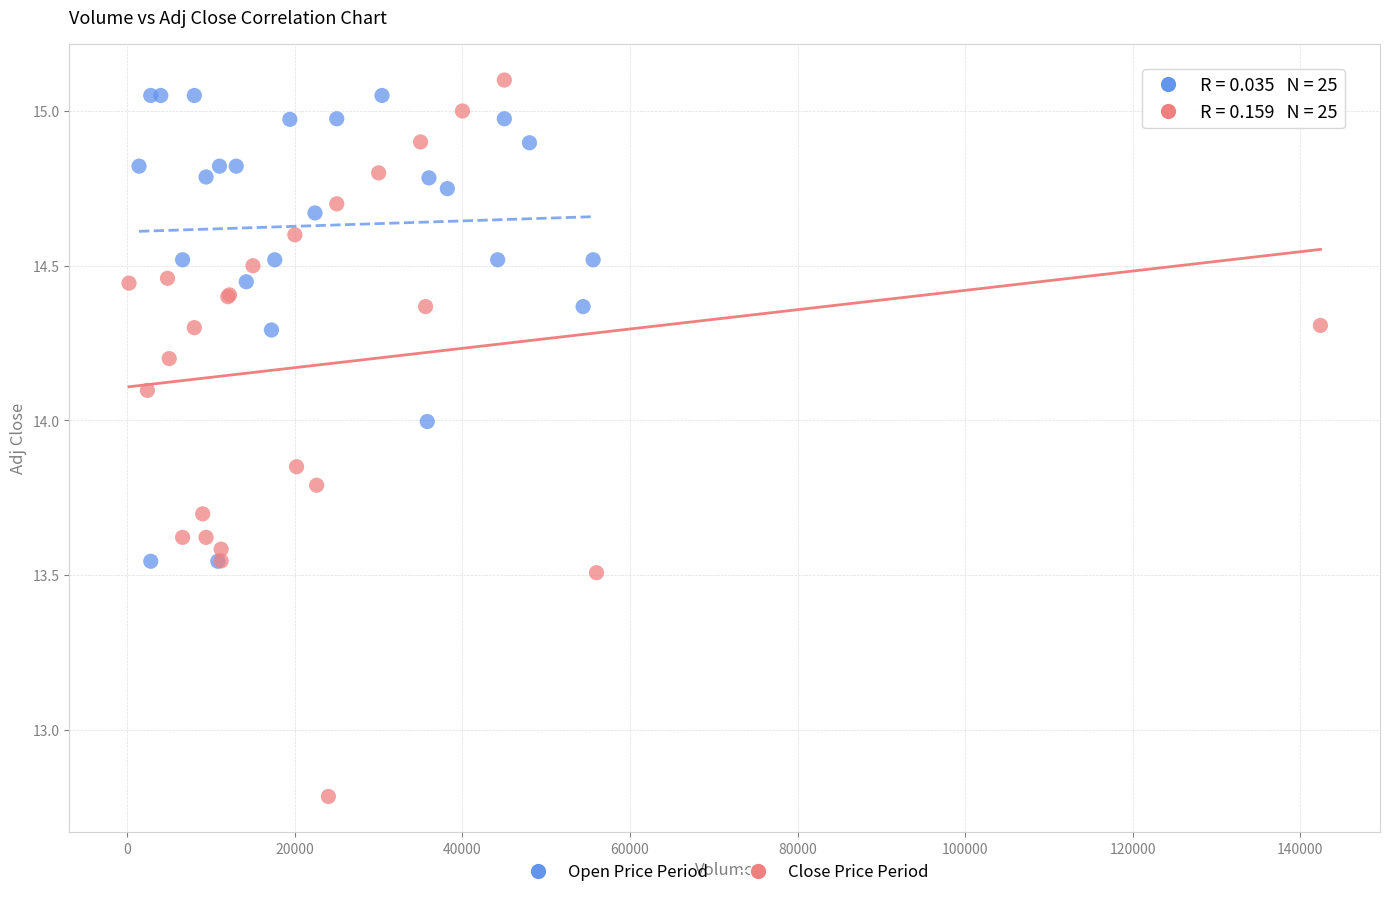

Which series reaches the minimum Y coordinate?

Close Price Period